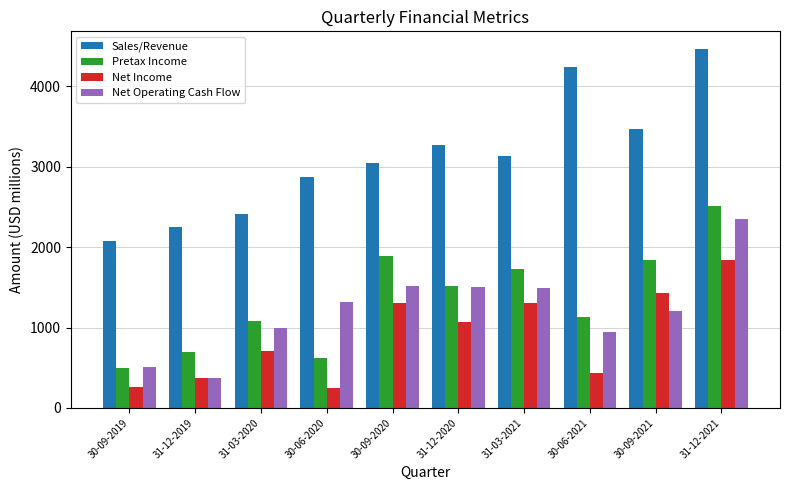

At which label is Pretax Income closest to 1504?

31-12-2020